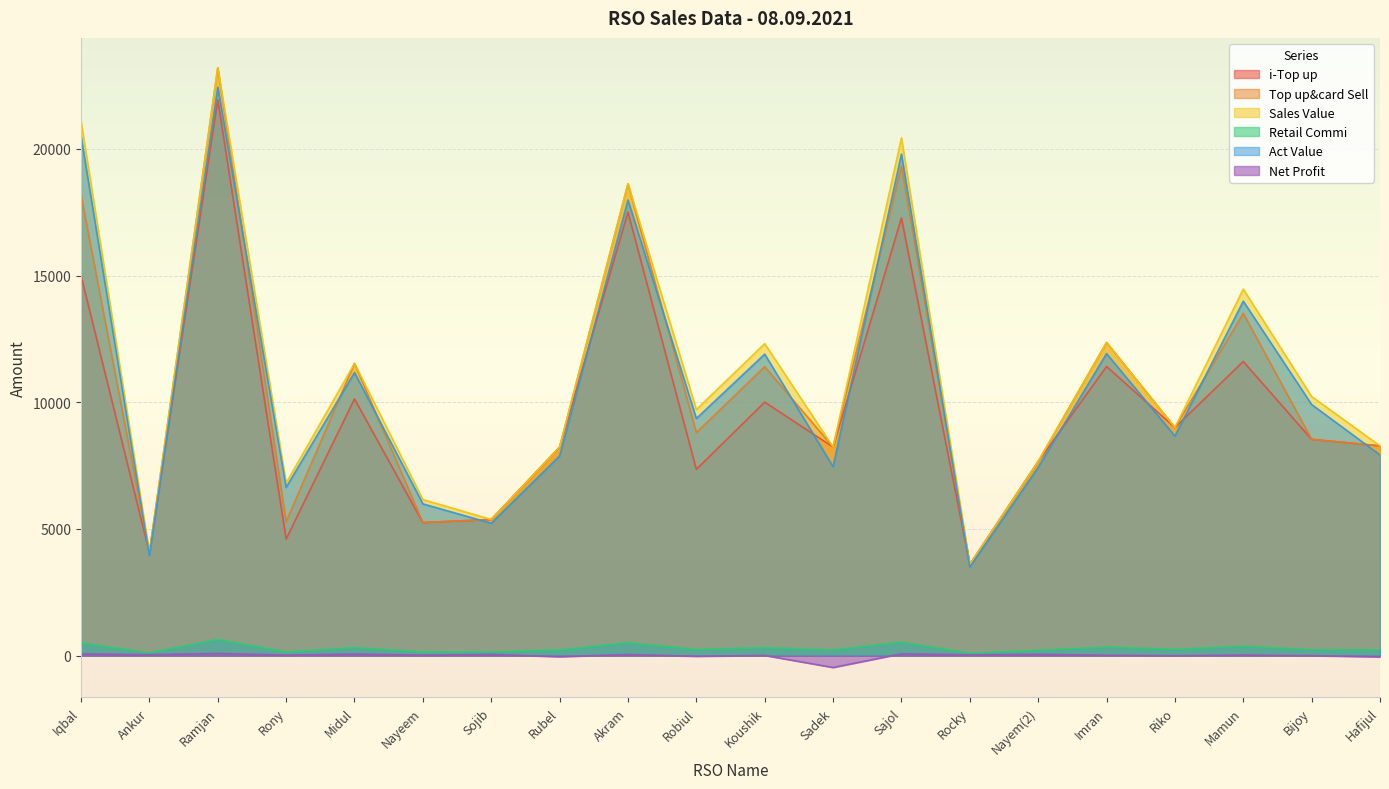

At how many categories does at least one series exceed 14276?

5